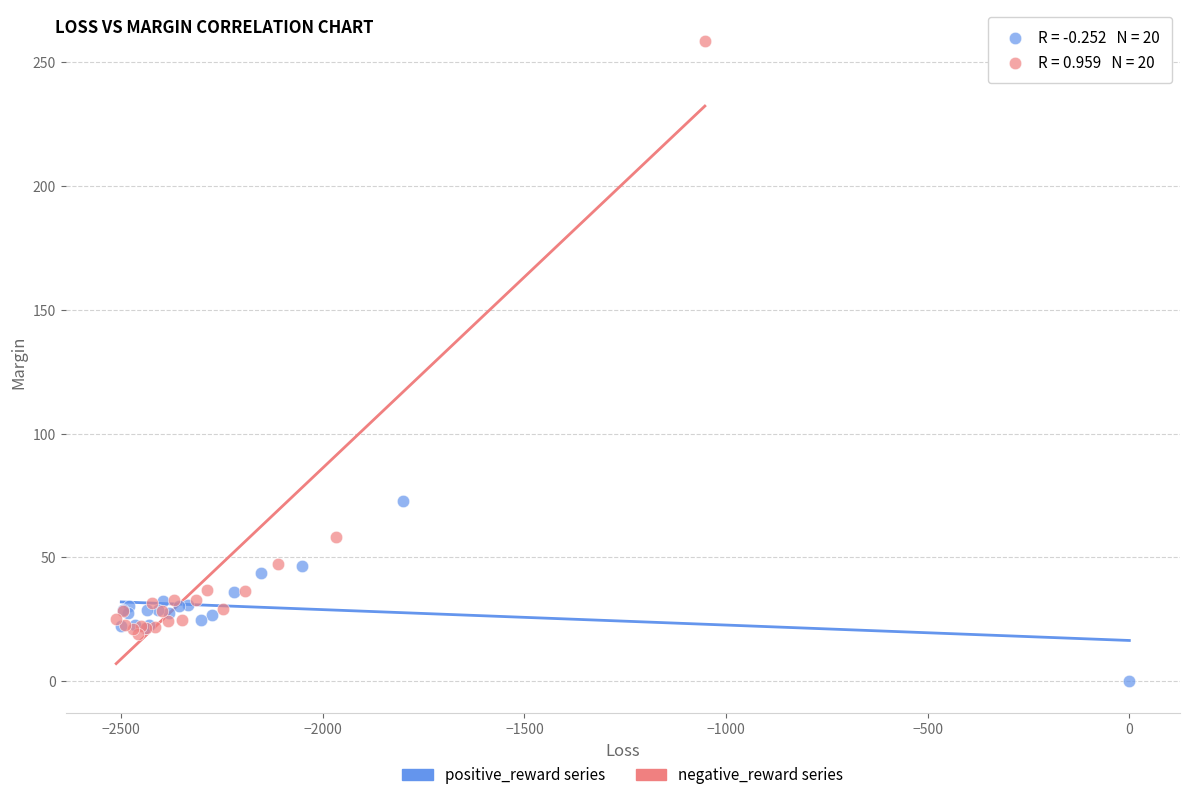

What are all the series names shown in the legend?

positive_reward series, negative_reward series